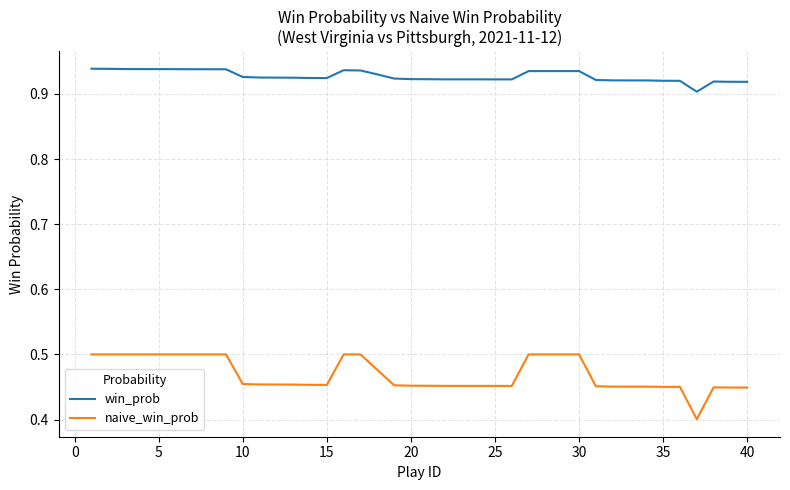

Which series has the largest total across all categories?

win_prob